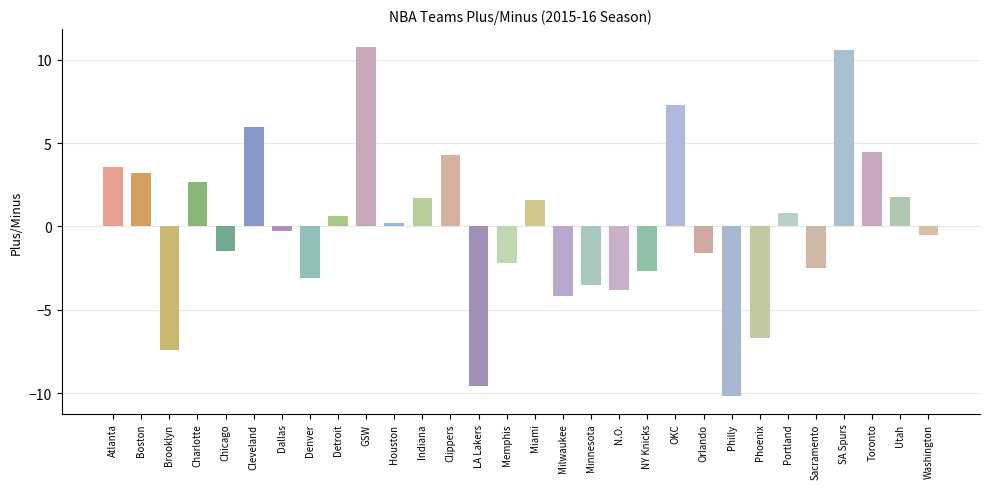

How many negative values are there?

15